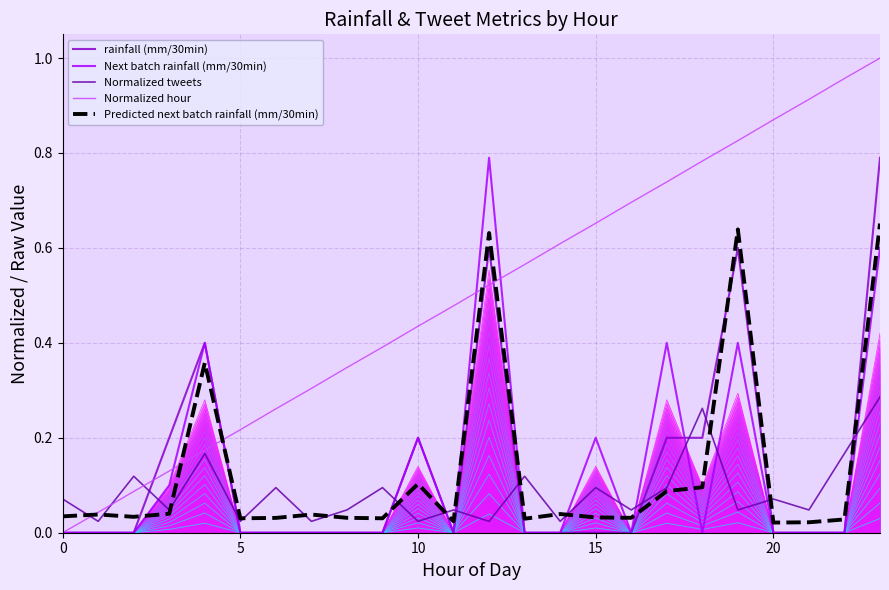

After their last crossing, which series has the higher values: rainfall (mm/30min) or Predicted next batch rainfall (mm/30min)?

rainfall (mm/30min)